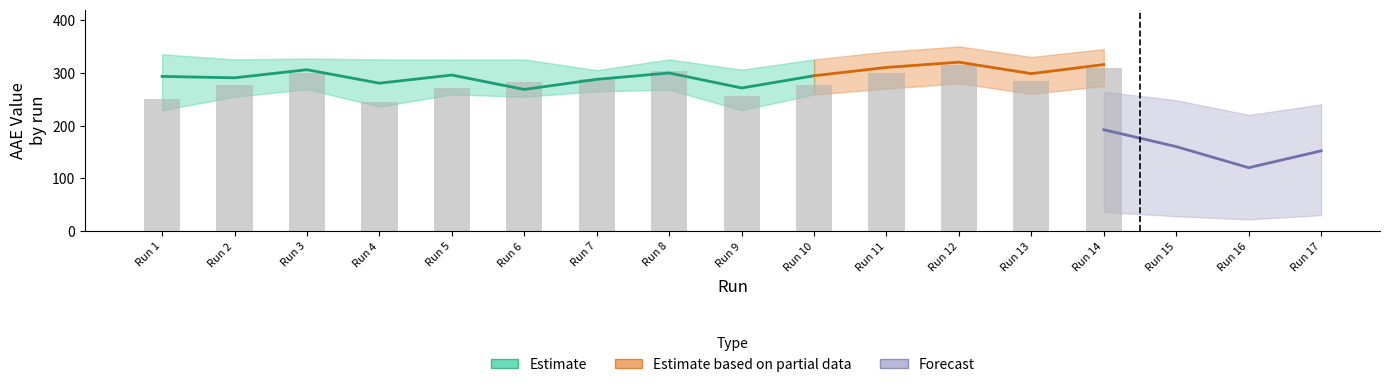

What is the lowest value of the AAE_lower series?

229.1